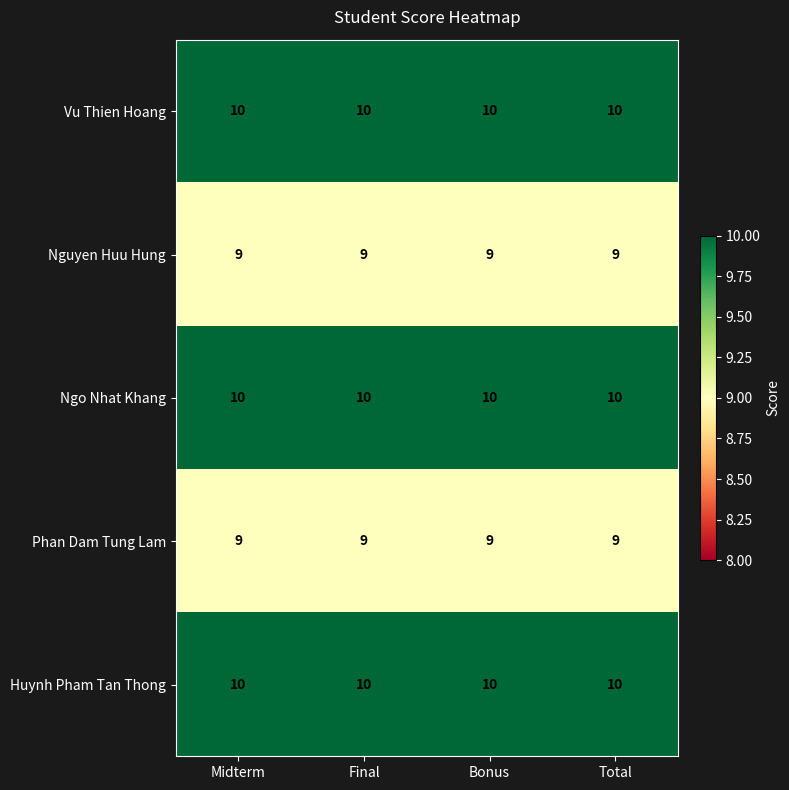

What is the maximum value for Nguyen Huu Hung?

9